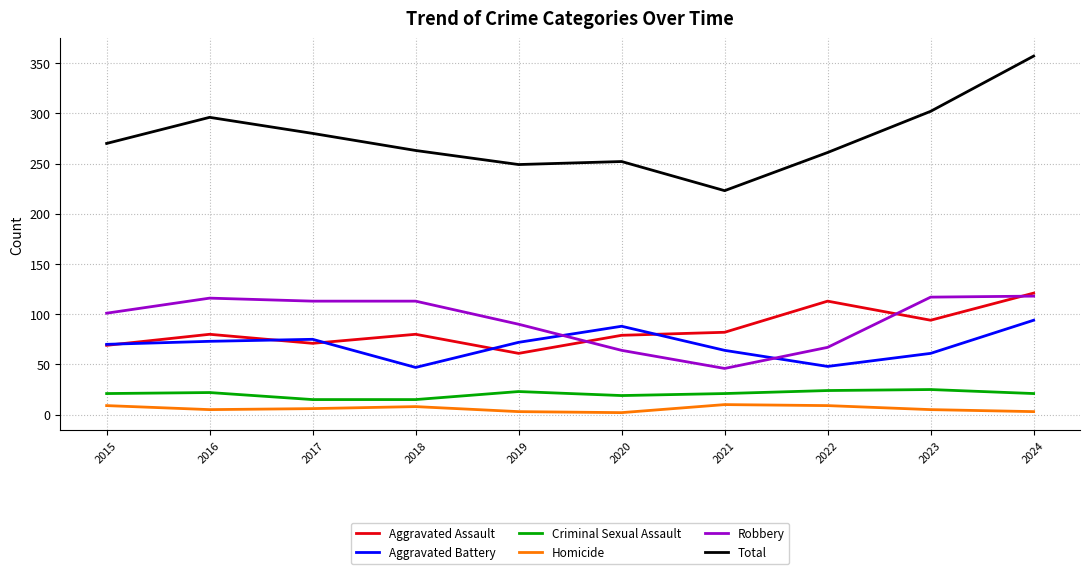

At which category is the sum across all series the highest?

2024